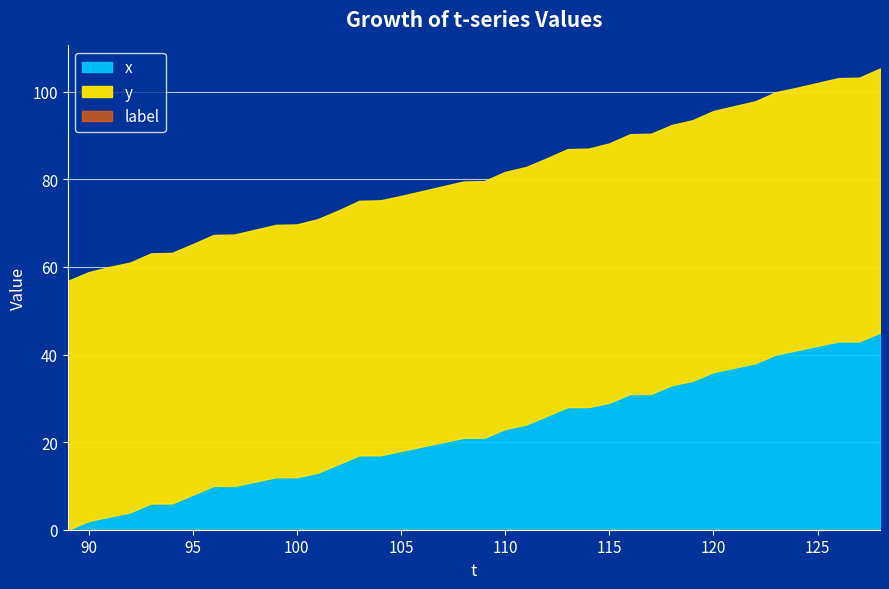

Where is x nearest to the value 22?

108